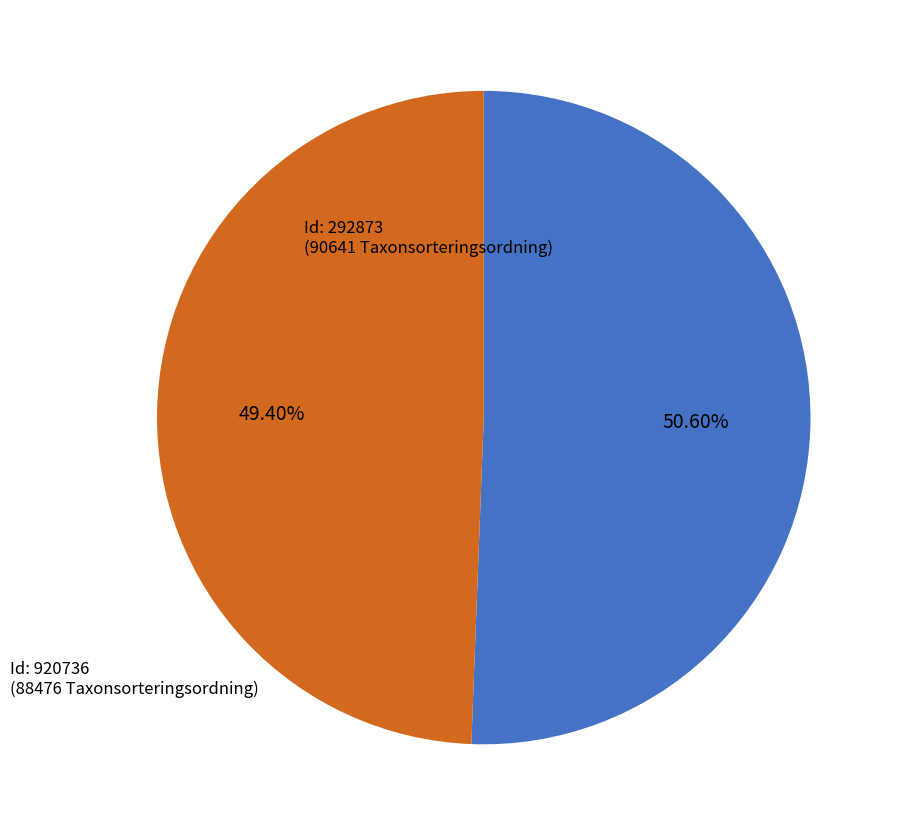

Does any single category account for the majority?

Yes